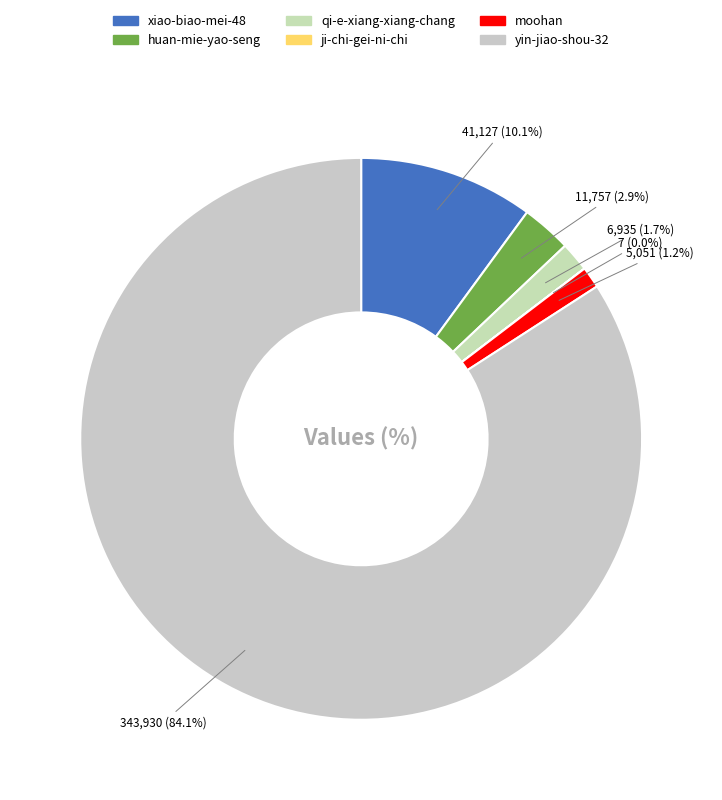

Which slice is the largest?

yin-jiao-shou-32